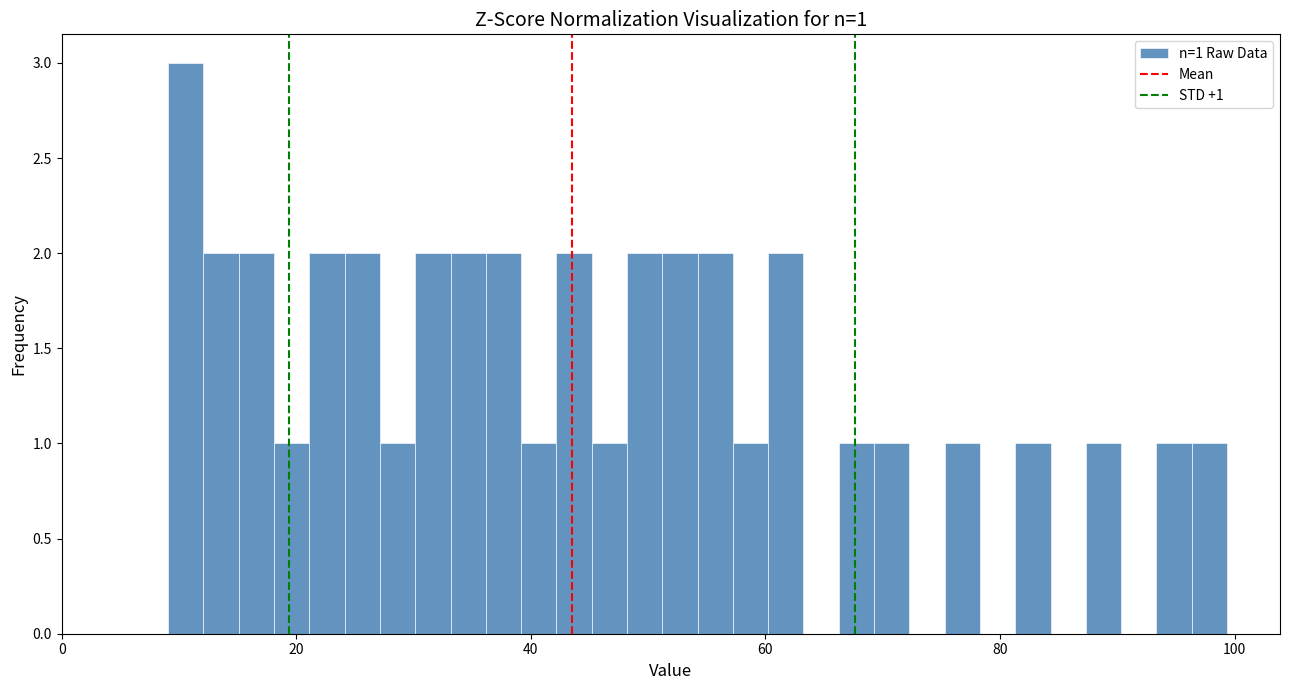

Read against the x-axis, roughly where is the centre of the tallest bar?

10